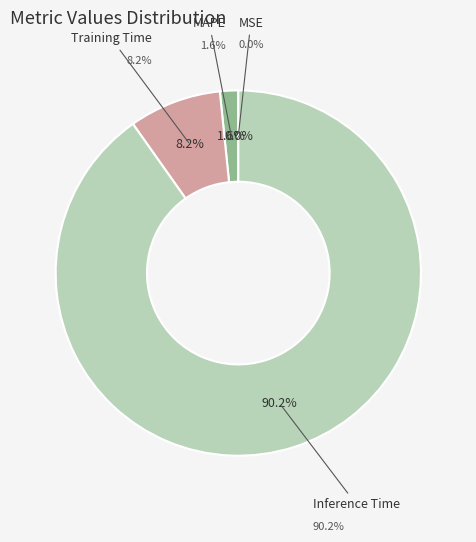

Count the number of slices in the pie.

5